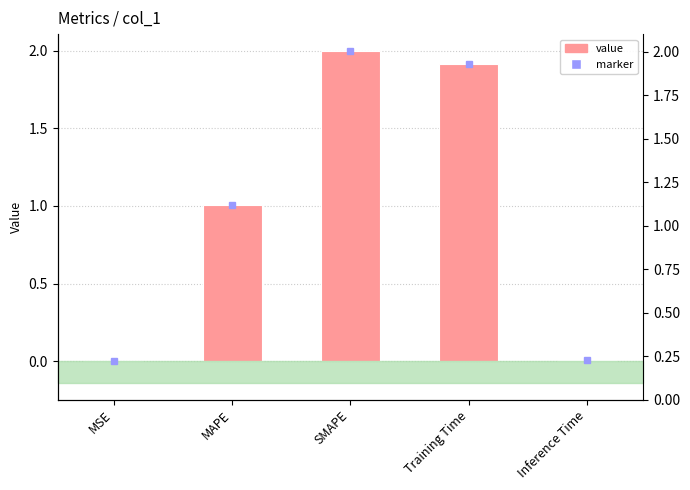

What is the average value?

1.0